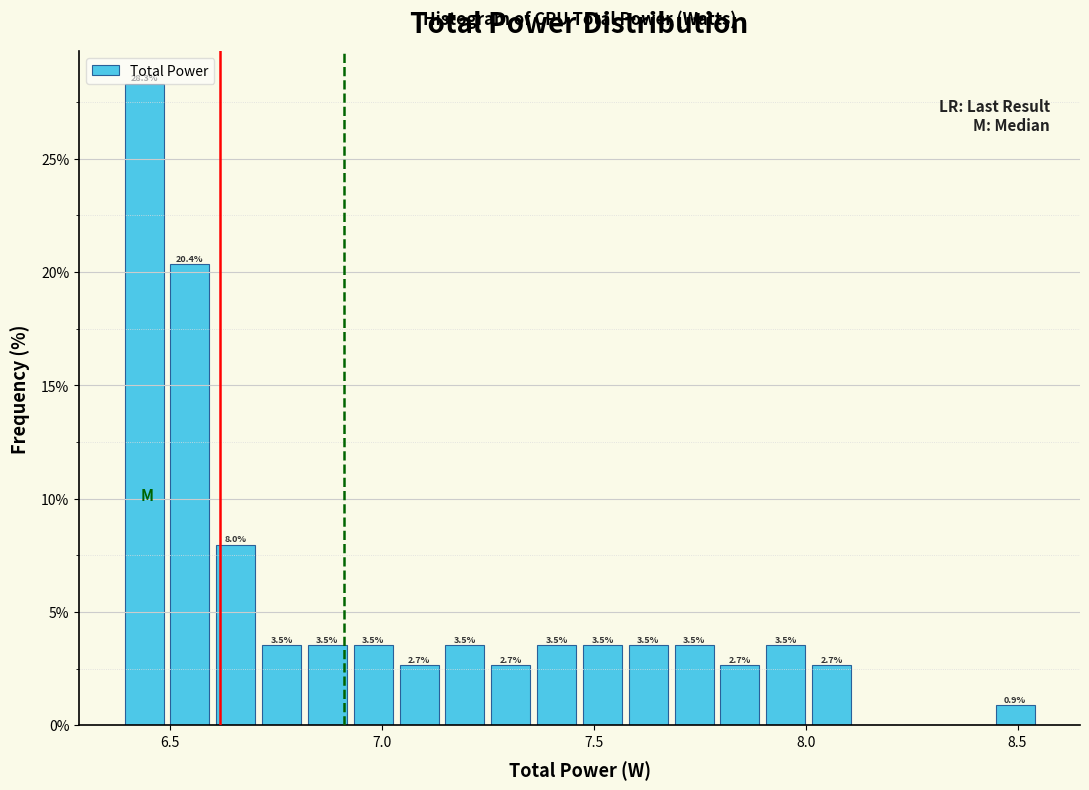

Around what value on the x-axis is the tallest bar? Give the approximate position of its centre, as read against the axis.

6.45